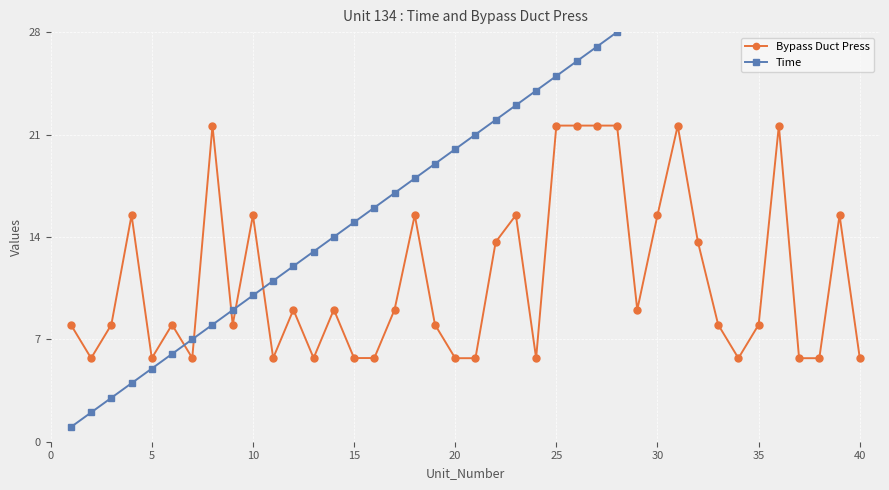

How many data points does each series have?

40